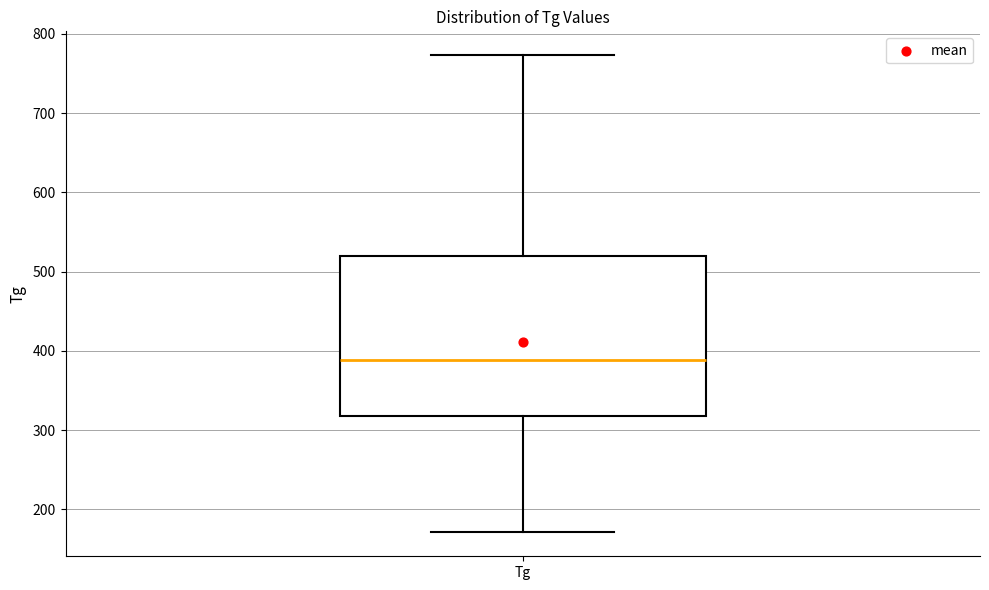

Read this box plot against the y-axis: the position of the median line, the range covered by the box, and the ends of both whiskers. The values are not printed on the chart, so give them approximately, as read against the axis.

median 390, box 320 to 520, whiskers 170 to 770